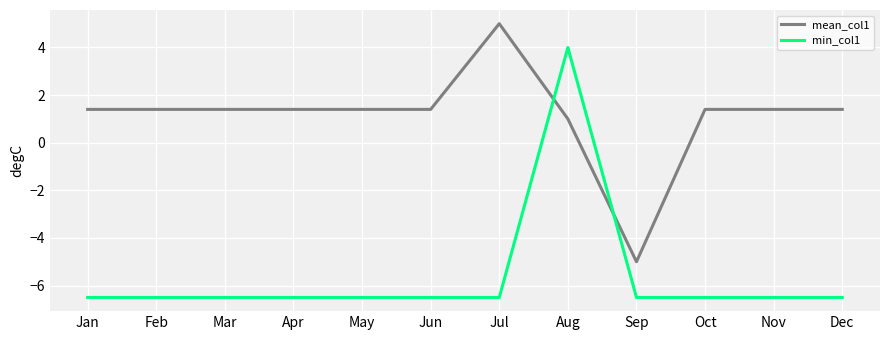

Which series has the largest total across all categories?

mean_col1